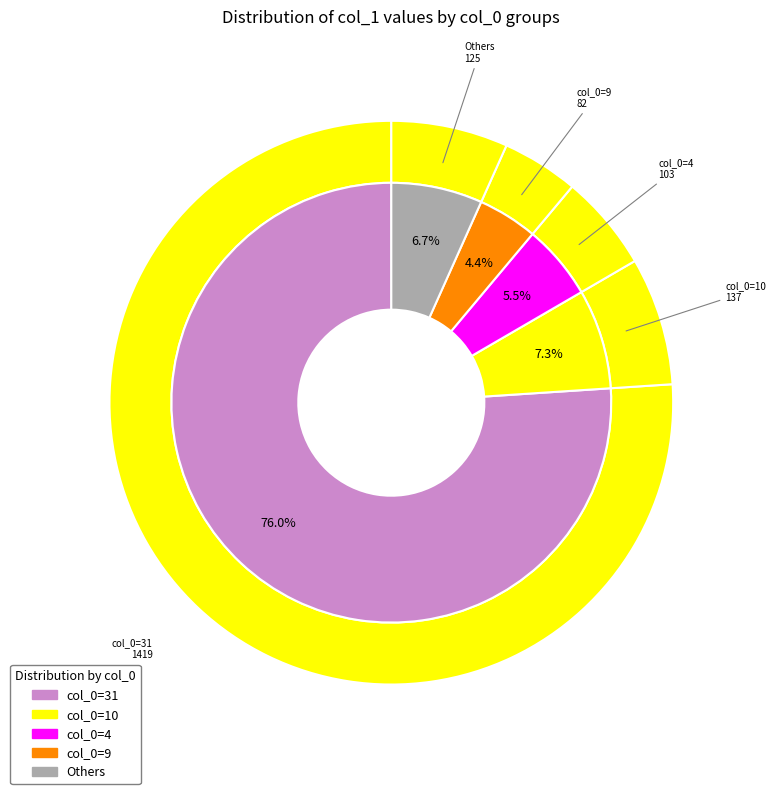

Is there a majority slice in this chart?

Yes